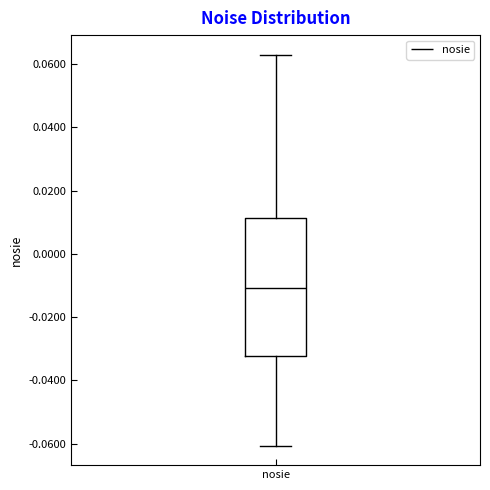

Transcribe this box plot: give where the median line is, the range the box spans, and where the two whiskers end, as read against the y-axis. The values are not printed on the chart, so give them approximately, as read against the axis.

median -0.010, box -0.032 to 0.012, whiskers -0.060 to 0.062